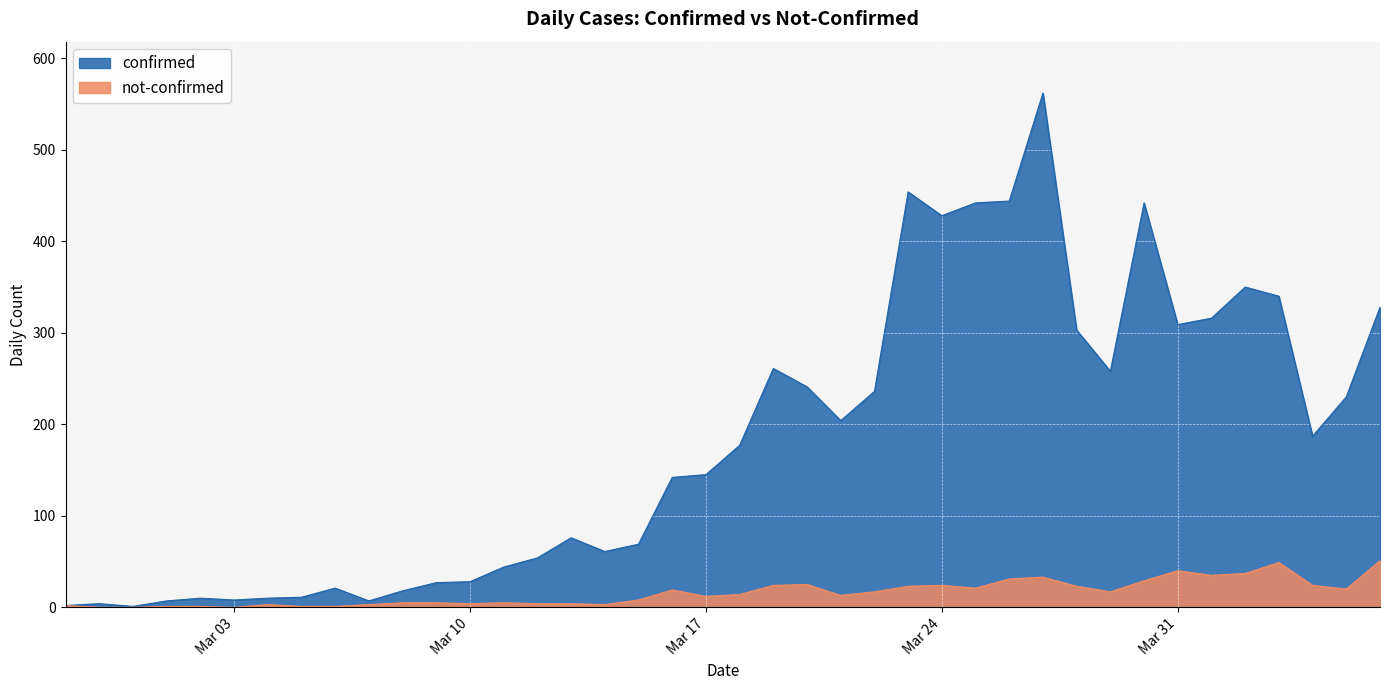

What is the difference between the maximum and minimum values in the confirmed series?

561